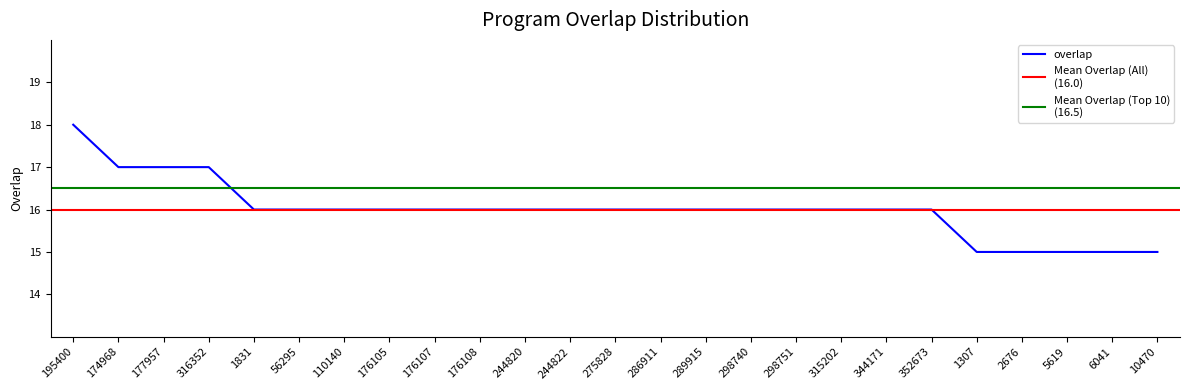

Reading right to left, extract all data points from this chart.

10470=15	6041=15	5619=15	2676=15	1307=15	352673=16	344171=16	315202=16	298751=16	298740=16	289915=16	286911=16	275828=16	244822=16	244820=16	176108=16	176107=16	176105=16	110140=16	56295=16	1831=16	316352=17	177957=17	174968=17	195400=18